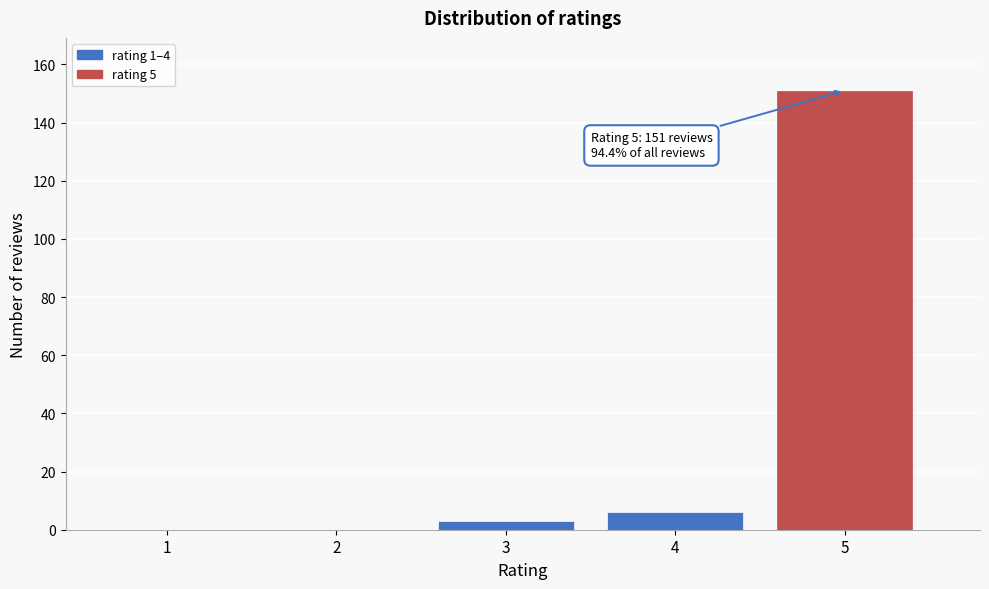

Reading left to right, what are all the values shown in this chart?

1=0	2=0	3=3	4=6	5=151